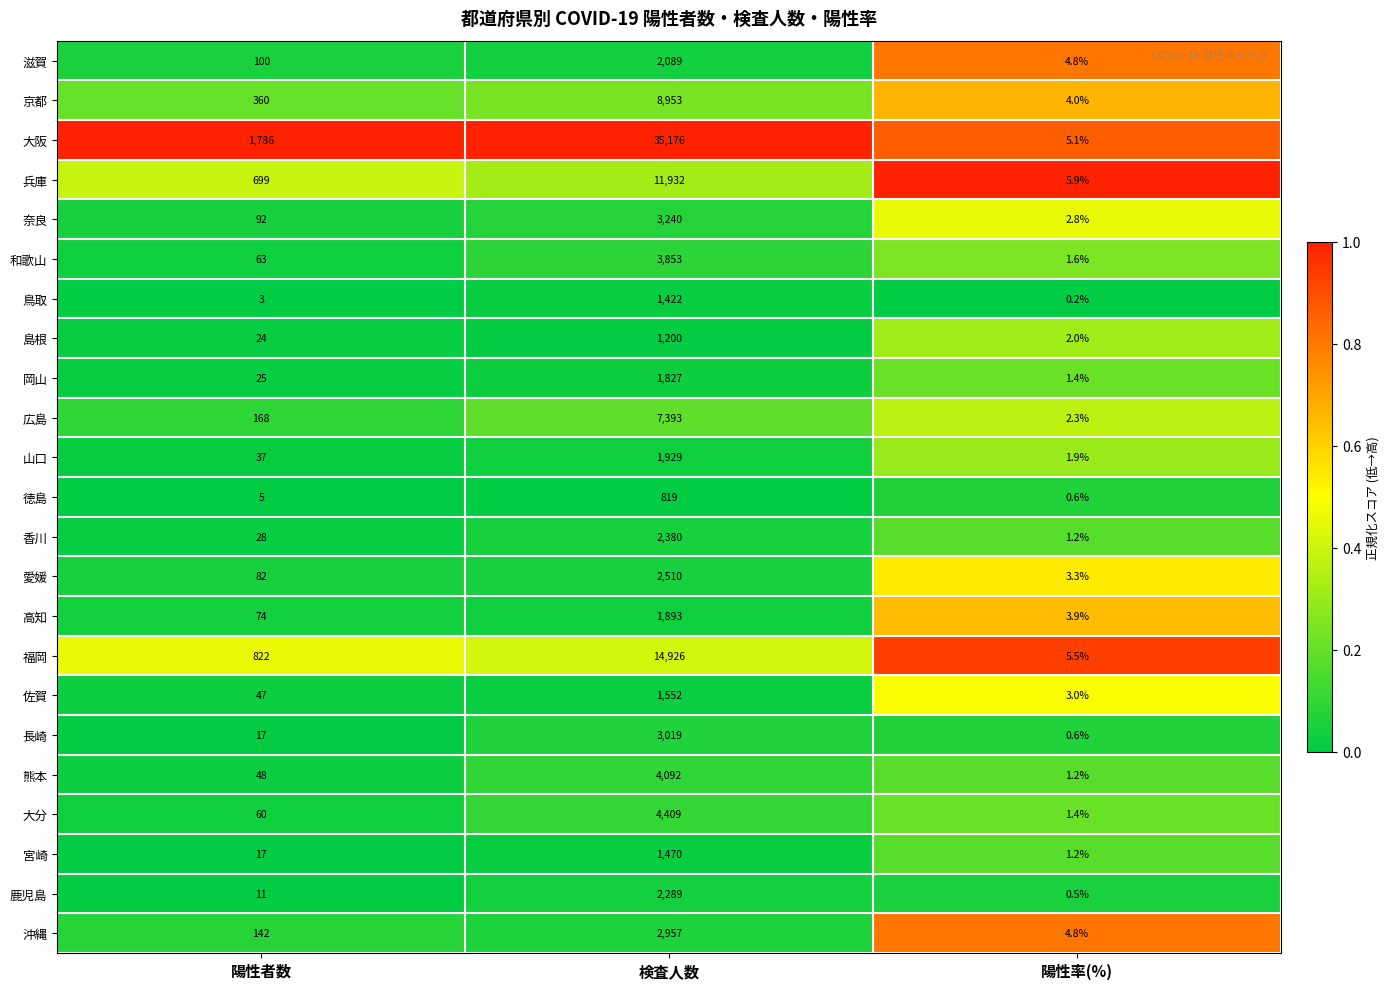

Rank the categories by 岡山 value from highest to lowest.

検査人数, 陽性者数, 陽性率(%)